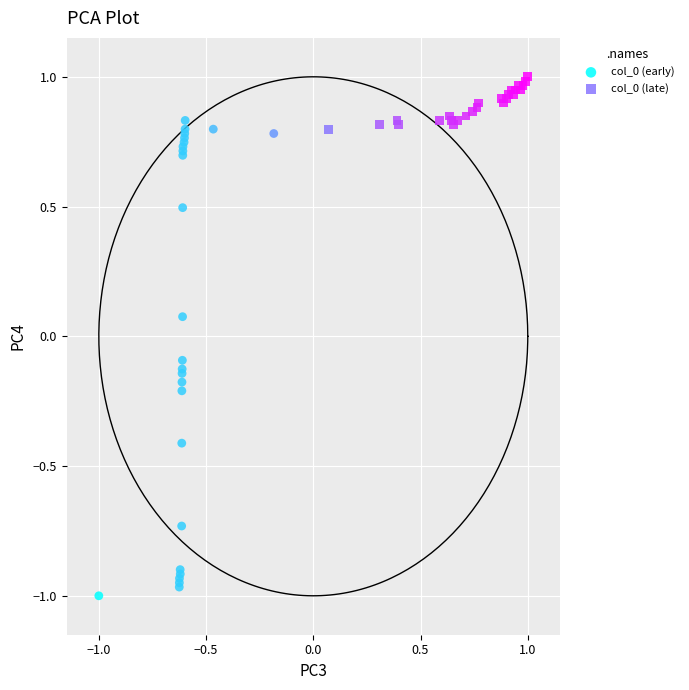

Which series has the widest spread of Y values?

col_0 (early)